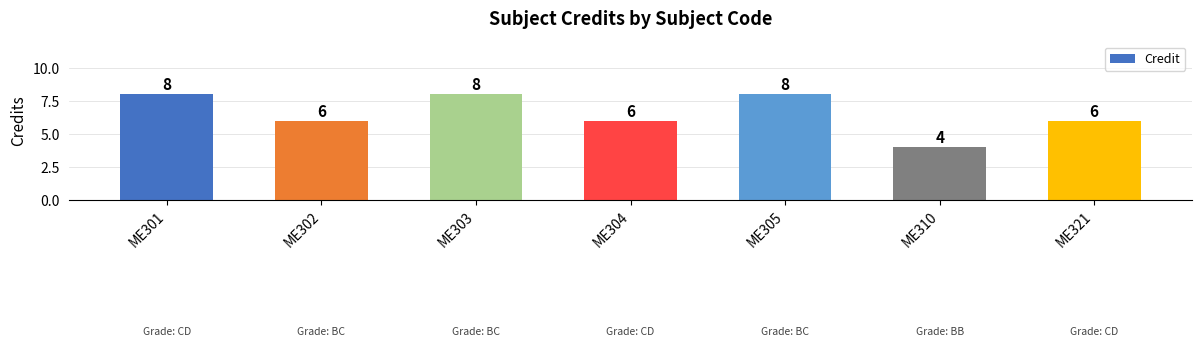

What value does the data have at ME304?

6